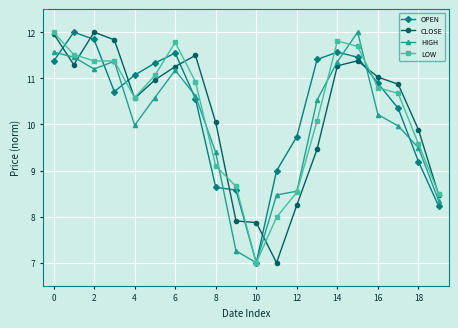

At how many categories does at least one series exceed 8?

19